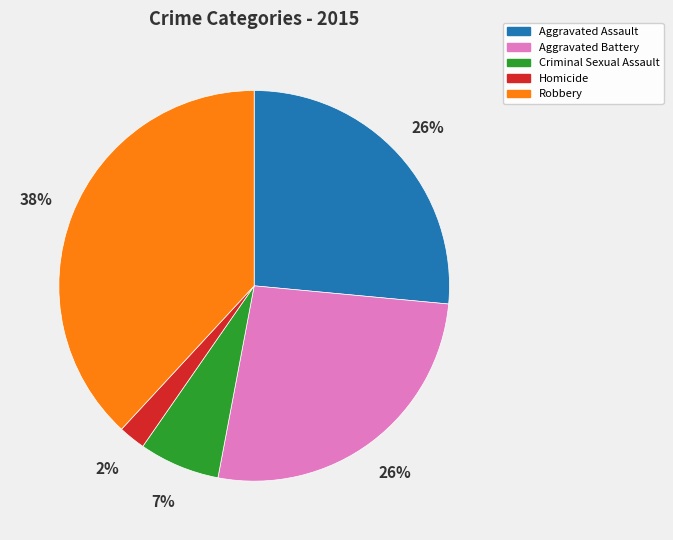

To the nearest percent, what percentage of the pie is Aggravated Battery?

26%